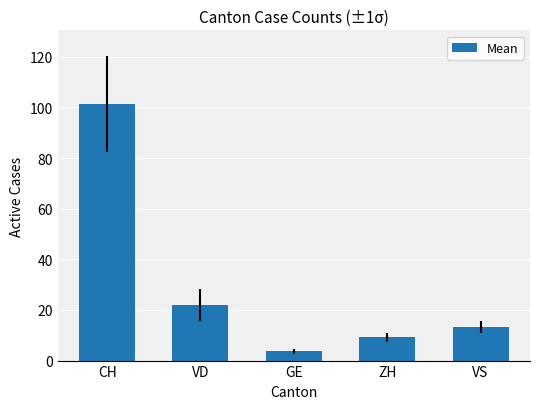

Read the value at GE.

3.7